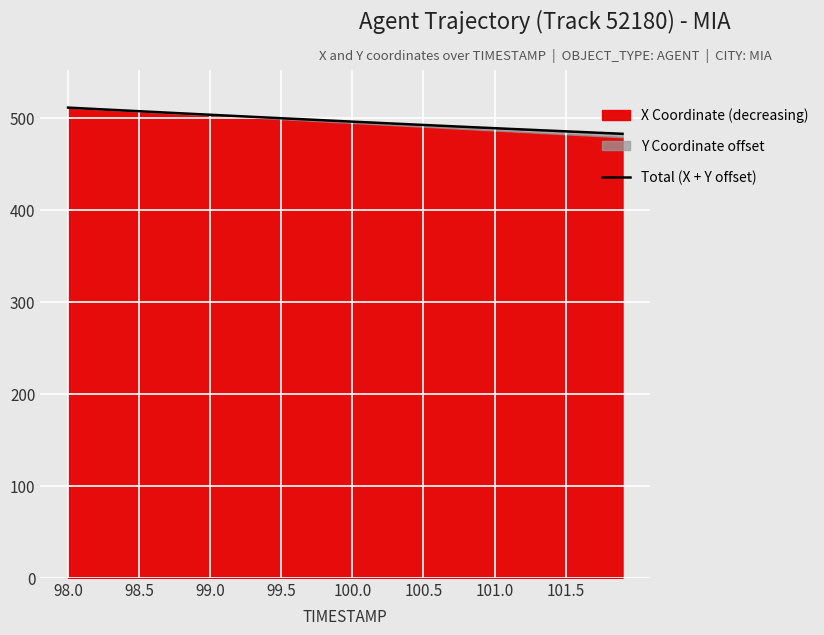

What is the difference between the maximum and minimum values?

28.5